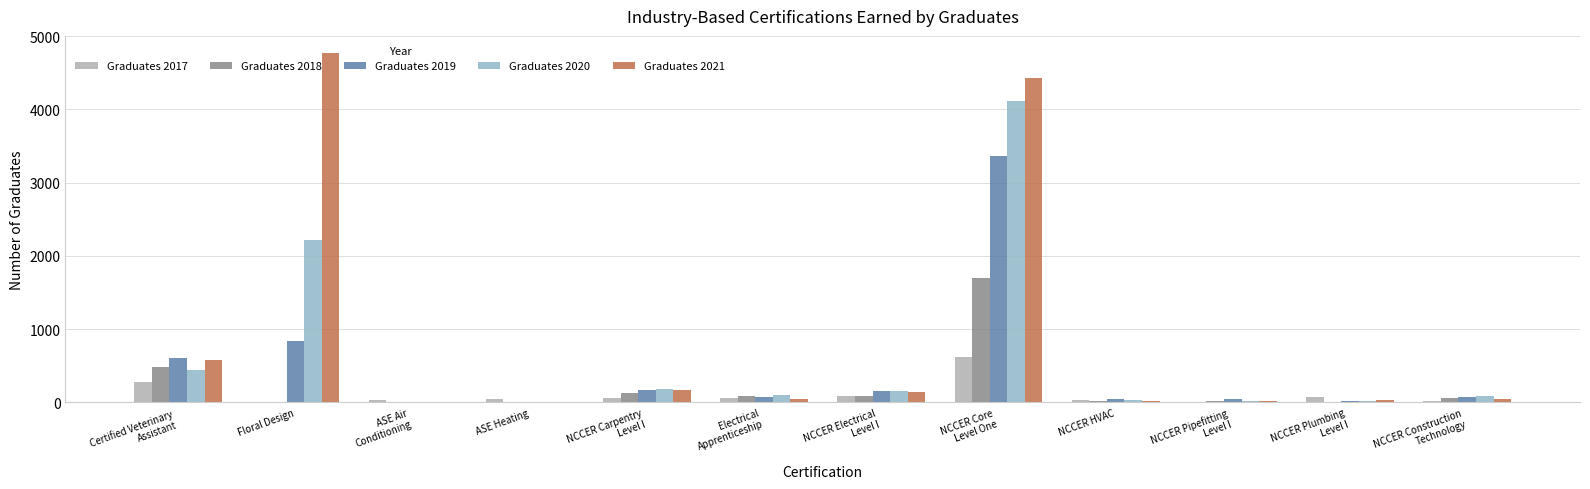

Which series has the largest range (max minus min)?

Graduates 2021